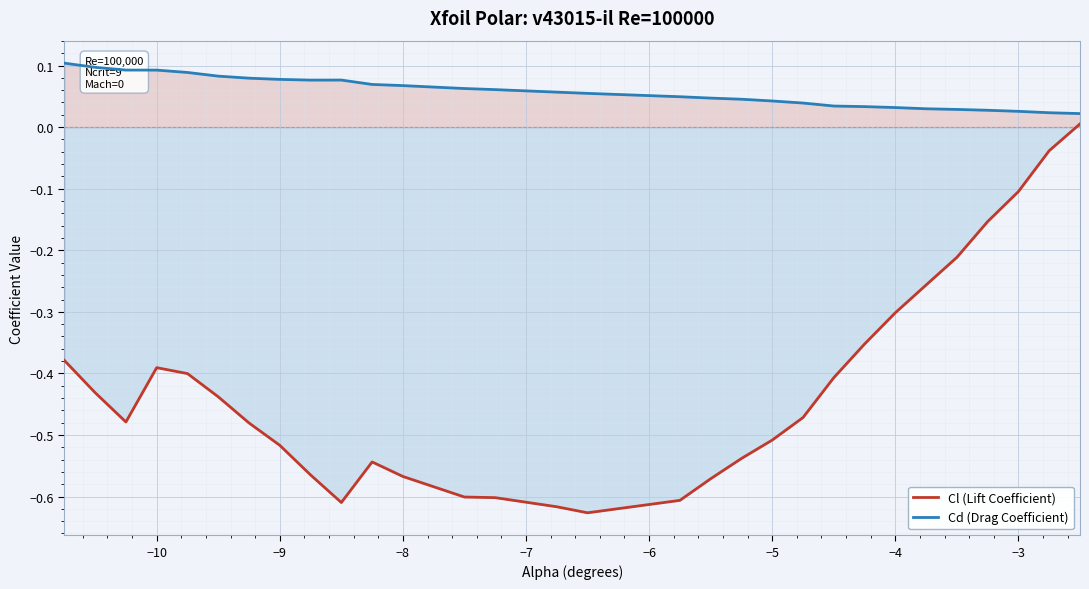

What are all the series names shown in the legend?

Cl (Lift Coefficient), Cd (Drag Coefficient)